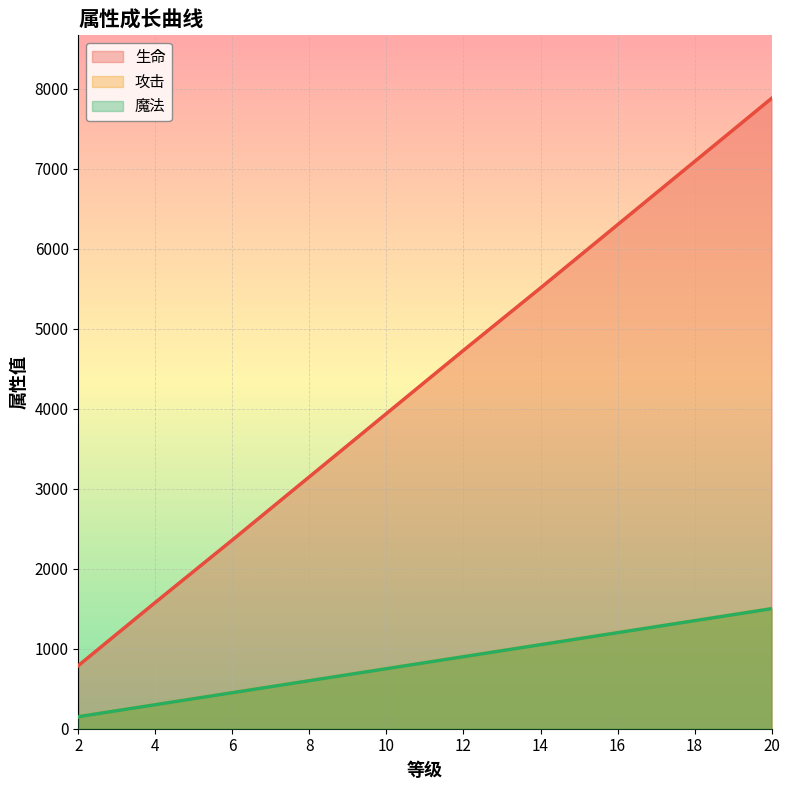

Reading left to right, list all the values displayed in this chart.

生命: 790	1580	2360	3150	3940	4730	5510	6300	7090	7880
攻击: 150	300	450	600	750	900	1050	1200	1350	1500
魔法: 150	300	450	600	750	900	1050	1200	1350	1500